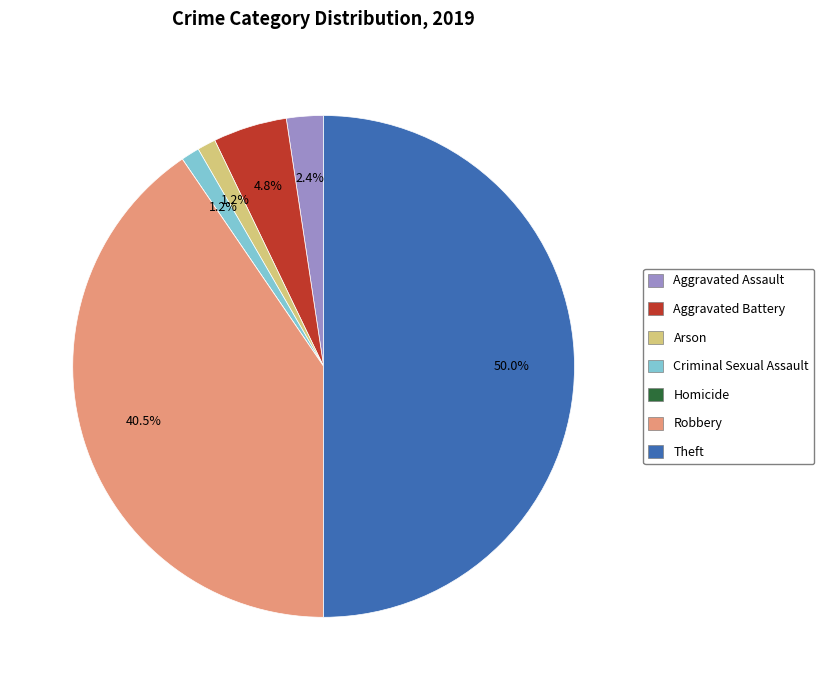

Combined, do Theft and Arson account for over 50%?

Yes